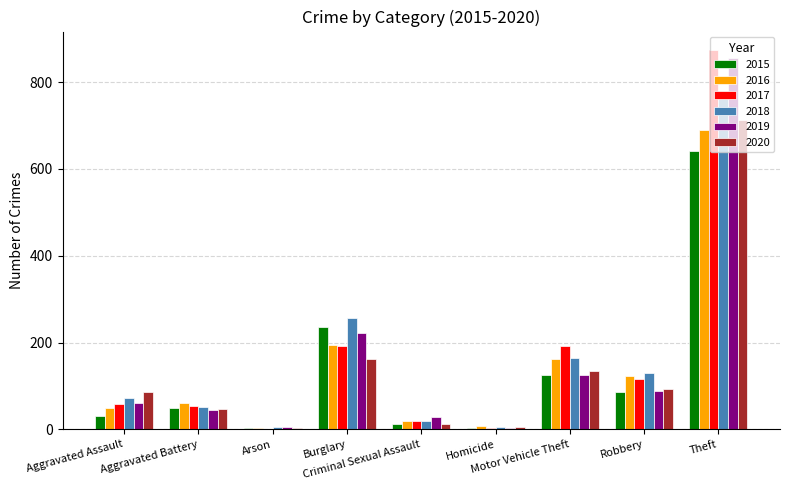

The 2017 series shows 1 at Arson. True or false?

True